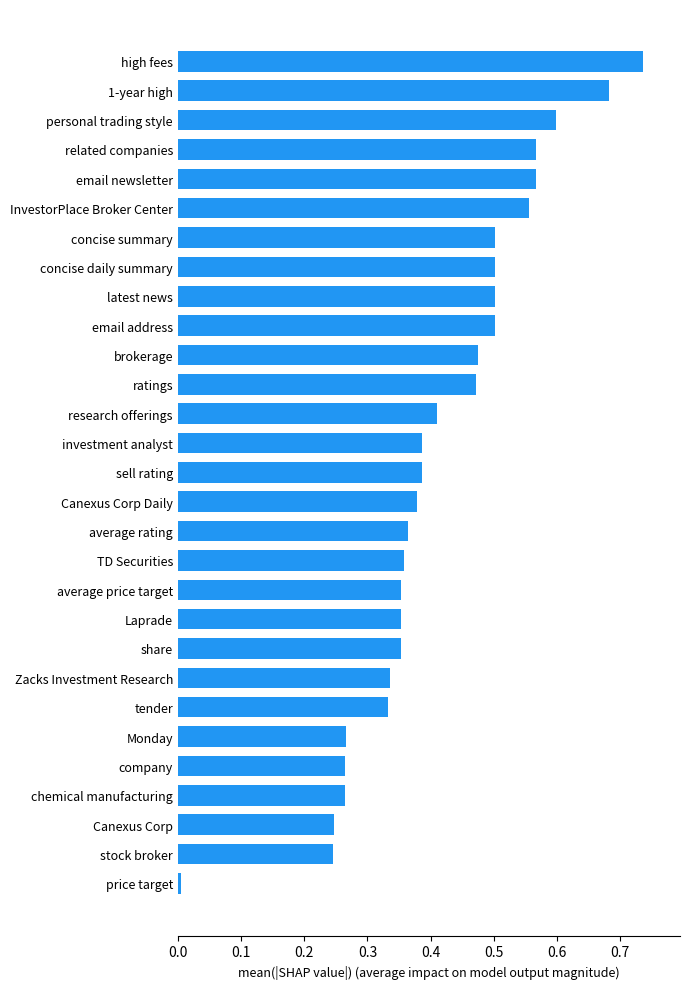

Which category has the lowest value across all series?

price target